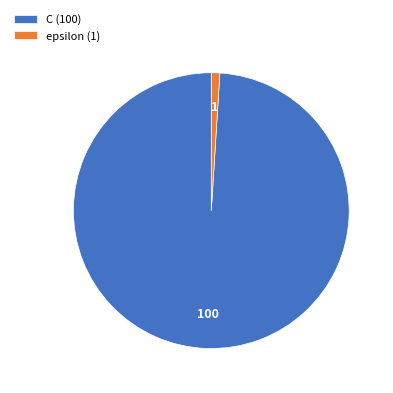

True or false: C accounts for 99% of the total.

True